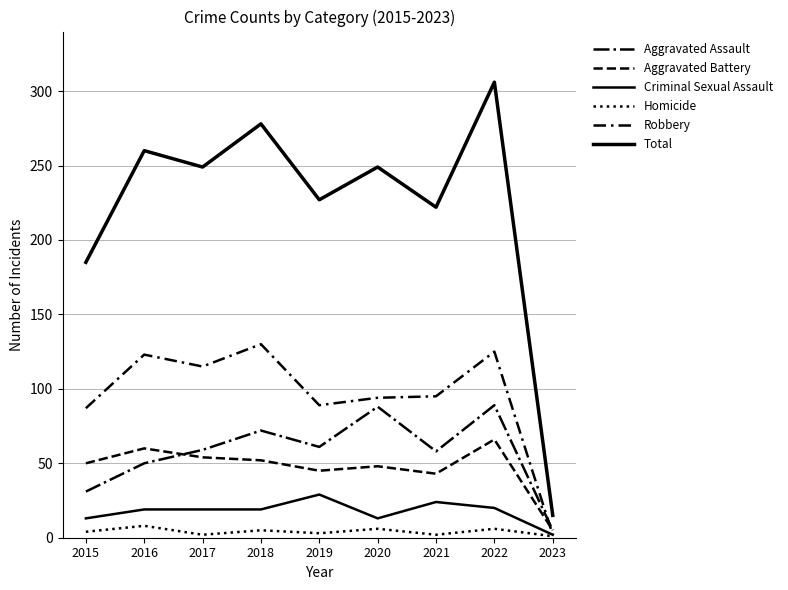

How many interior local valleys does the Aggravated Battery series have?

2